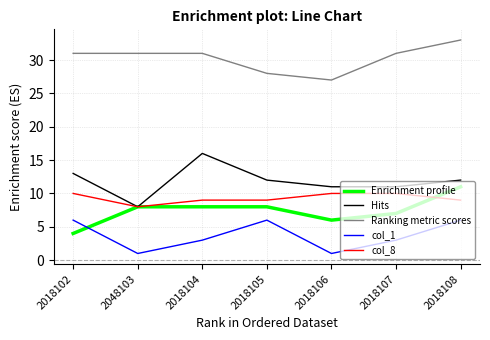

Is the value of col_1 at 2018105 greater than the value of Ranking metric scores at 2018102?

No